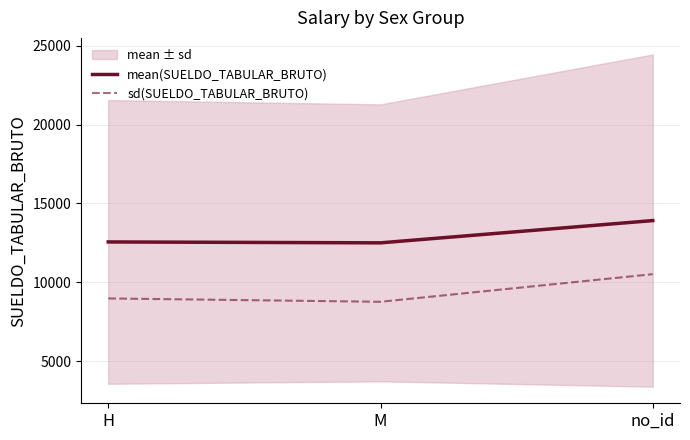

At which label is sd(SUELDO_TABULAR_BRUTO) closest to 9647?

H